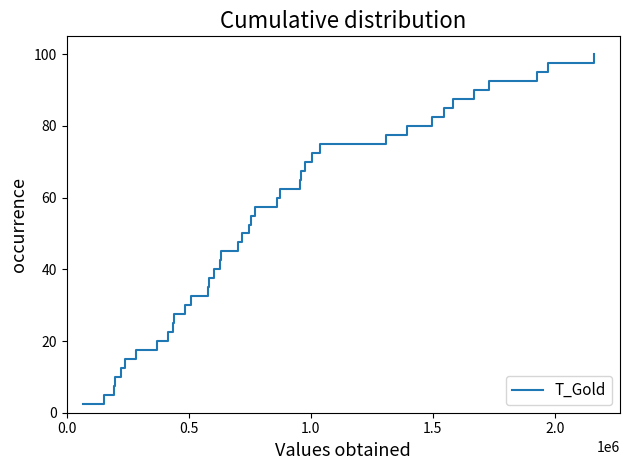

Count the number of data series in this chart.

1